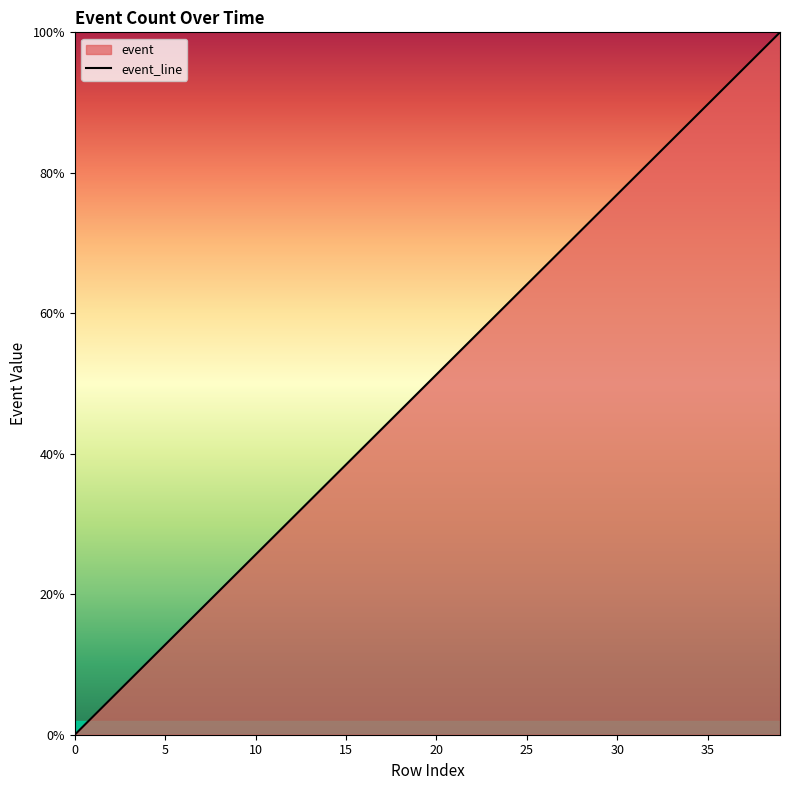

Approximately how many times larger is the value at 14 compared to 10?

1.4